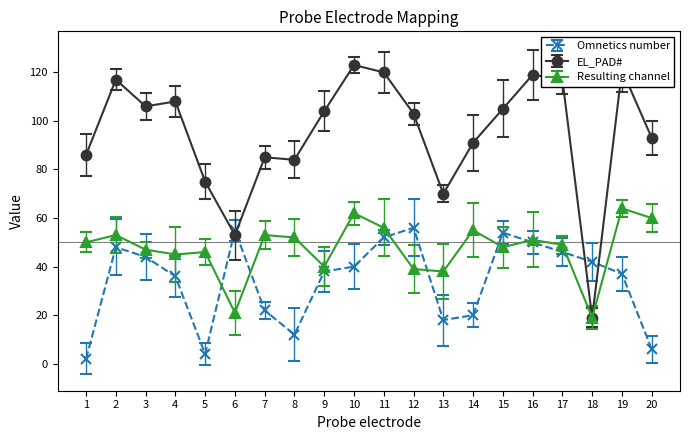

Does the chart have visible grid lines?

No